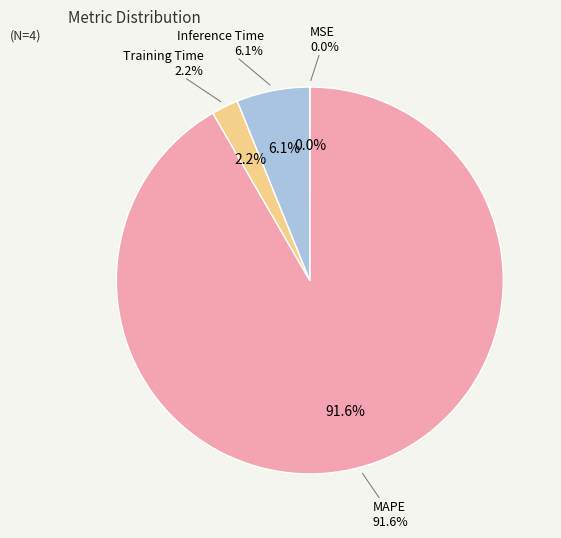

Which category has the smallest portion of the pie?

MSE